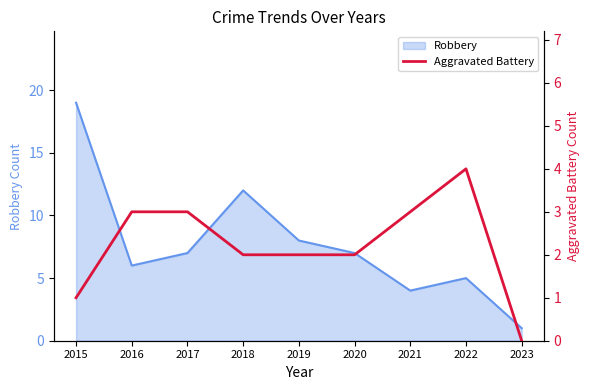

How many lines are shown in the chart?

1